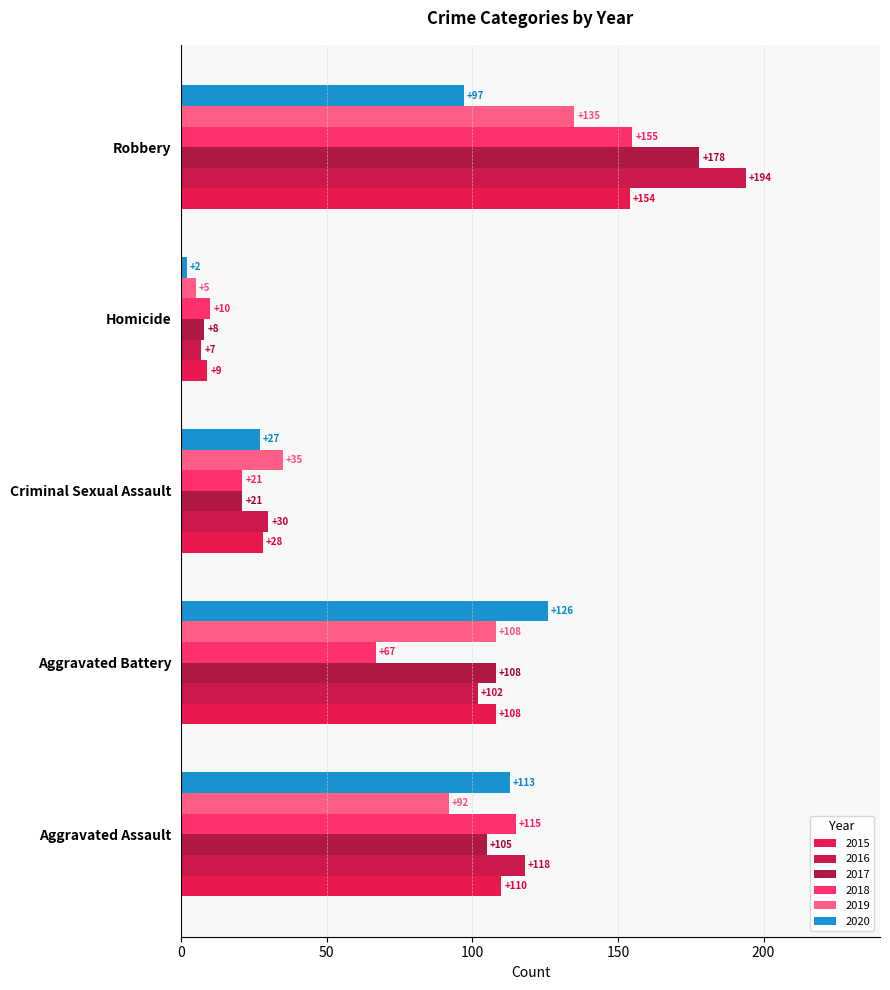

What are all the series names shown in the legend?

2015, 2016, 2017, 2018, 2019, 2020